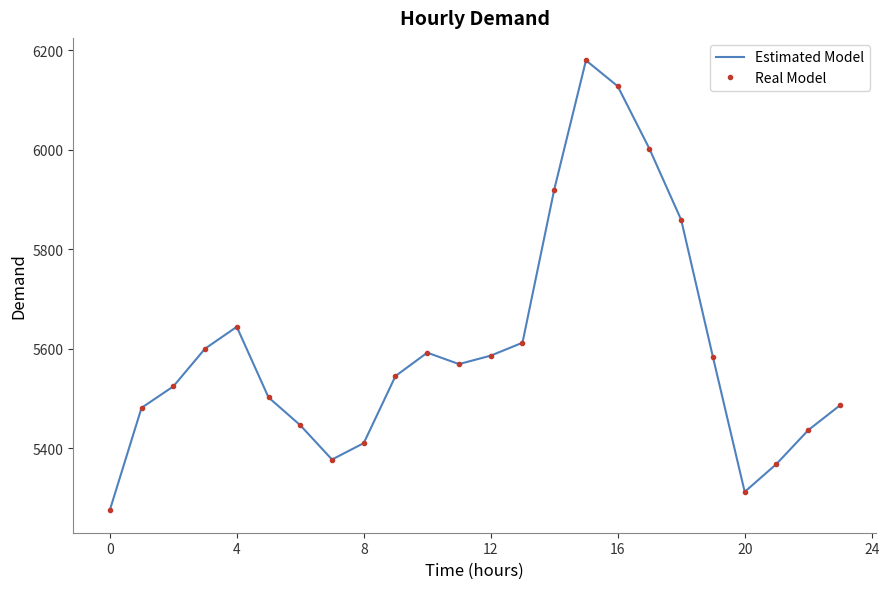

Reading left to right, what are all the values shown in this chart?

Estimated Model: 5275	5481	5524	5600	5644	5502	5446	5377	5410	5545	5592	5569	5586	5612	5920	6180	6128	6002	5859	5583	5312	5368	5436	5486
Real Model: 5275	5481	5524	5600	5644	5502	5446	5377	5410	5545	5592	5569	5586	5612	5920	6180	6128	6002	5859	5583	5312	5368	5436	5486